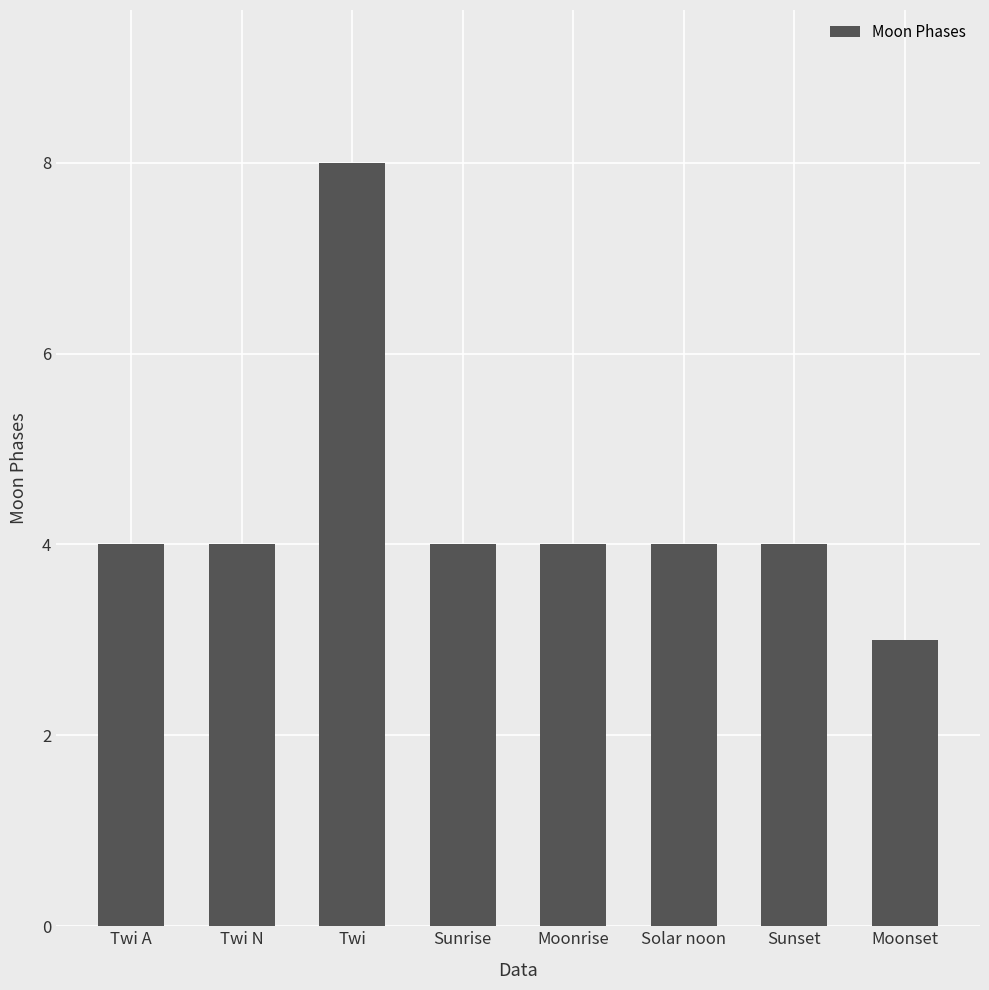

Count the number of data series in this chart.

1